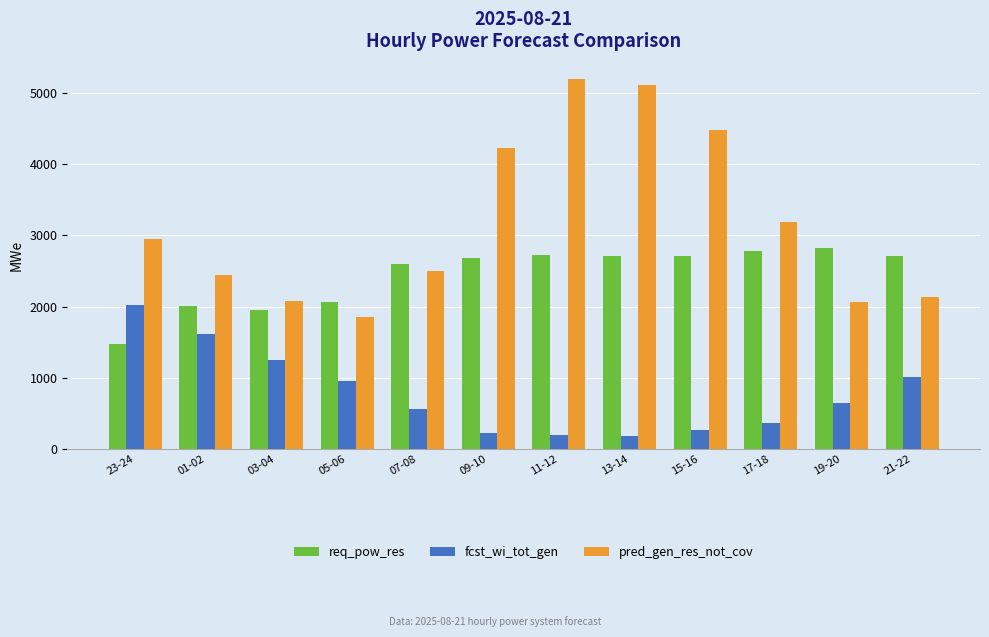

What is the value of the req_pow_res bar at the 6th from the left?

2681